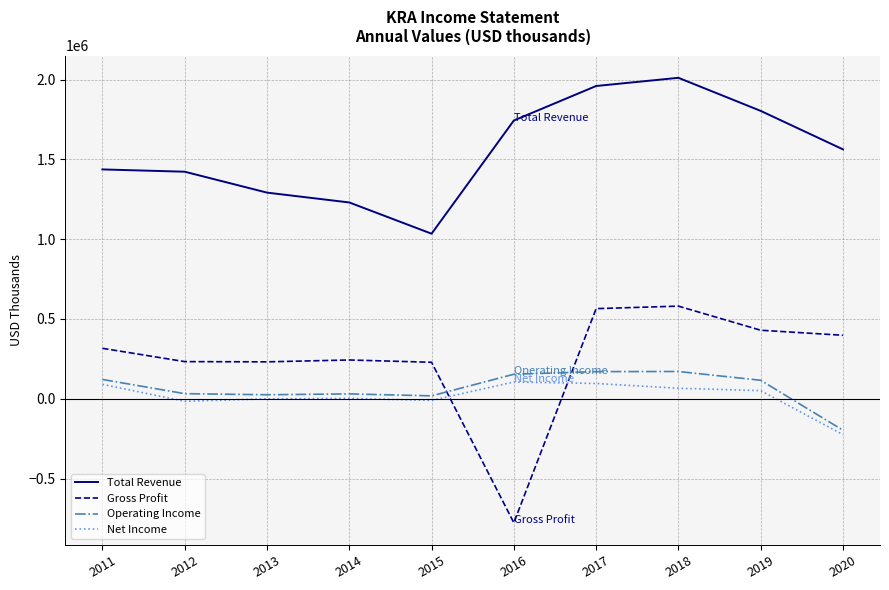

How many distinct data groups are displayed?

4